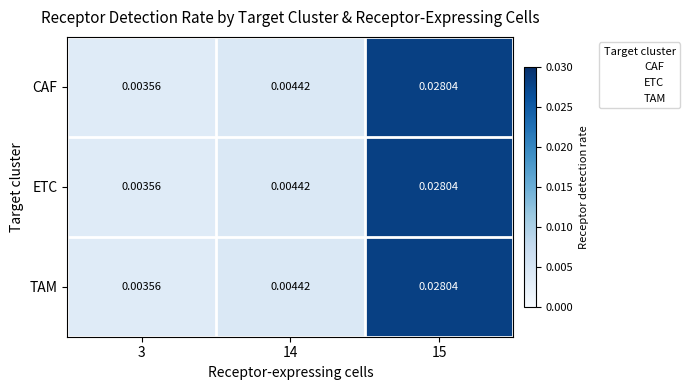

Is the value of TAM at 14 greater than the value of CAF at 3?

Yes